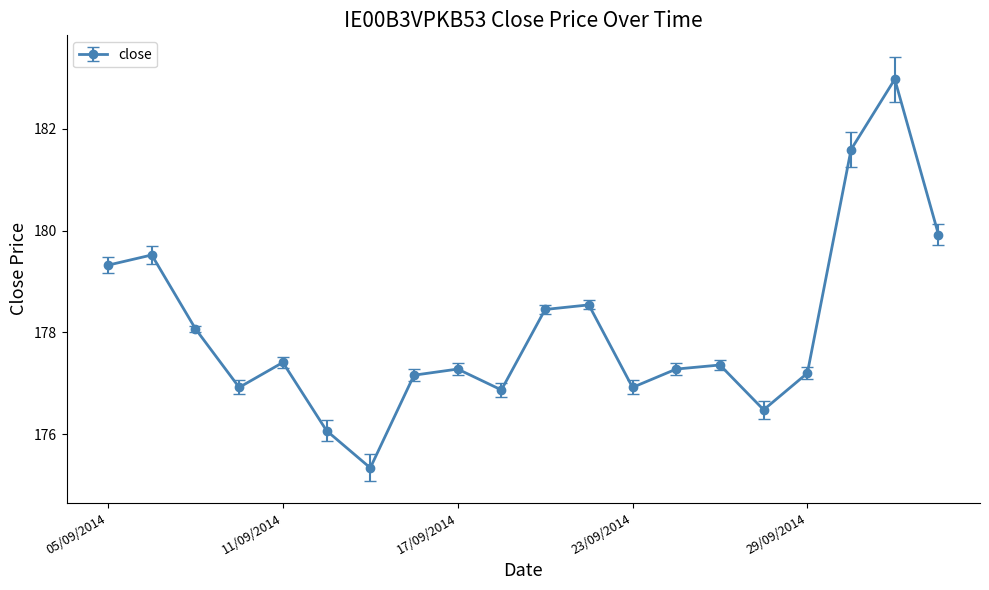

What is the value of the 13th point from the left?

176.9